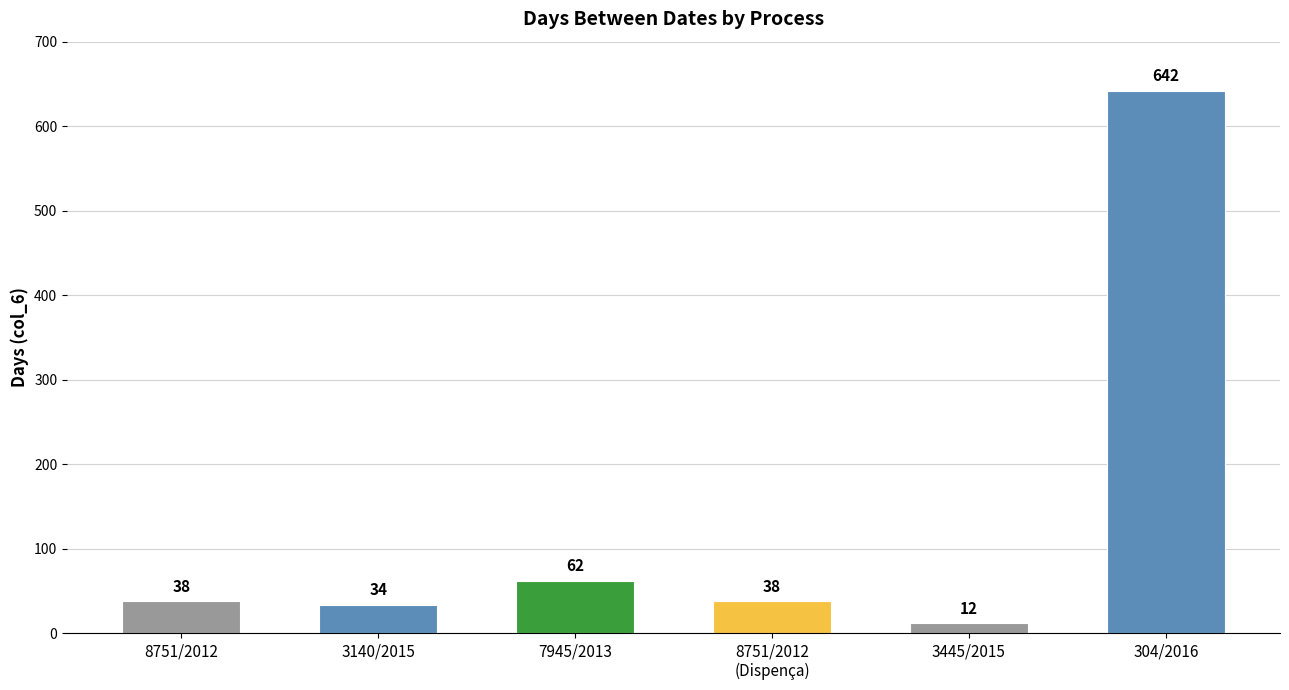

Count the number of categories in the chart.

6